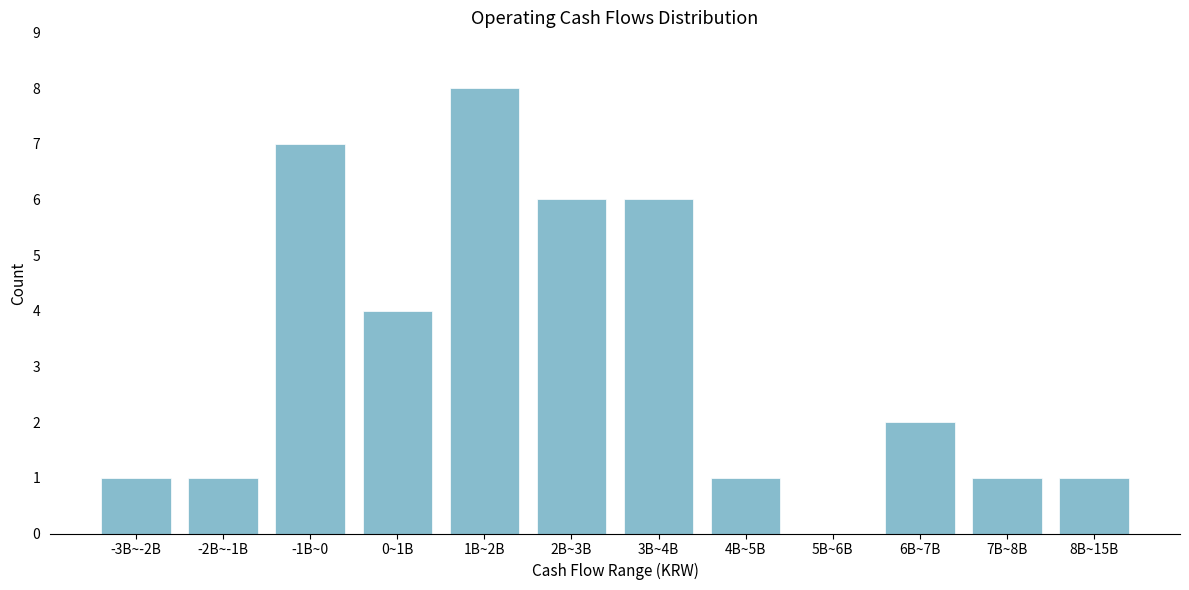

Reading left to right, transcribe all the data shown in this chart.

-3B~-2B=1	-2B~-1B=1	-1B~0=7	0~1B=4	1B~2B=8	2B~3B=6	3B~4B=6	4B~5B=1	5B~6B=0	6B~7B=2	7B~8B=1	8B~15B=1